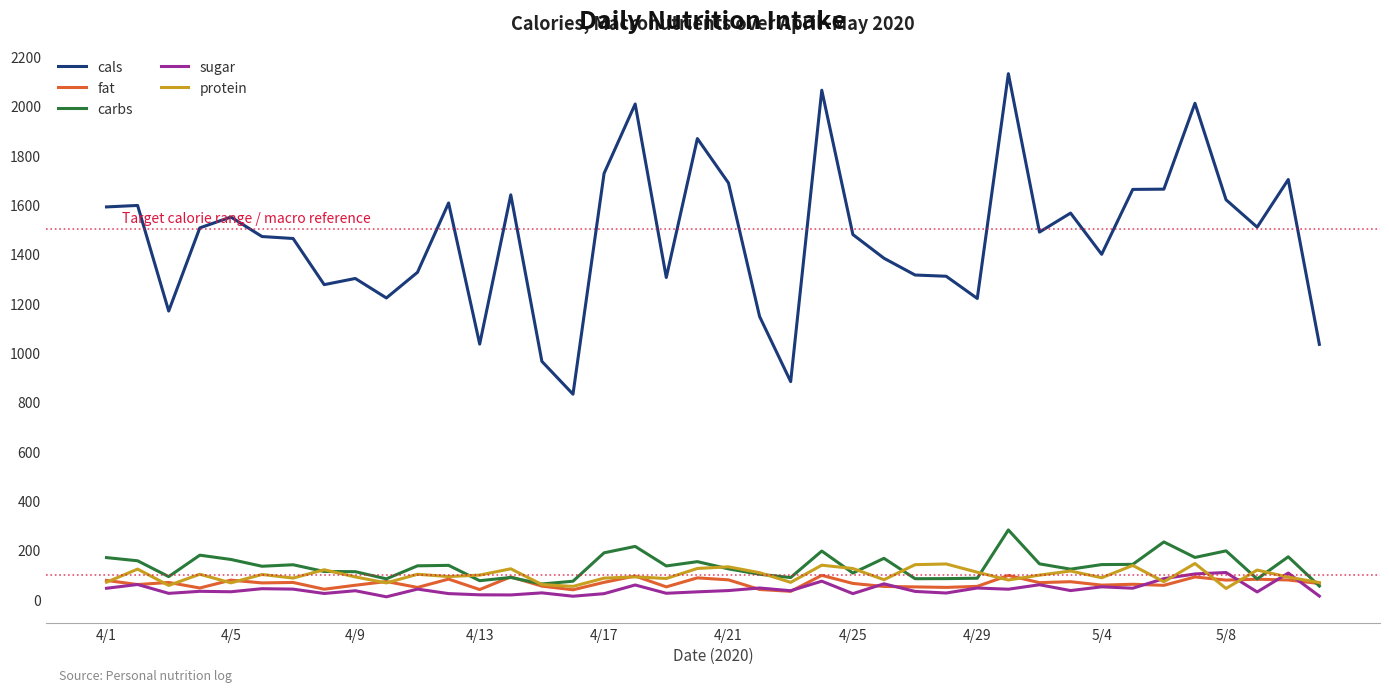

Does the chart have visible grid lines?

No